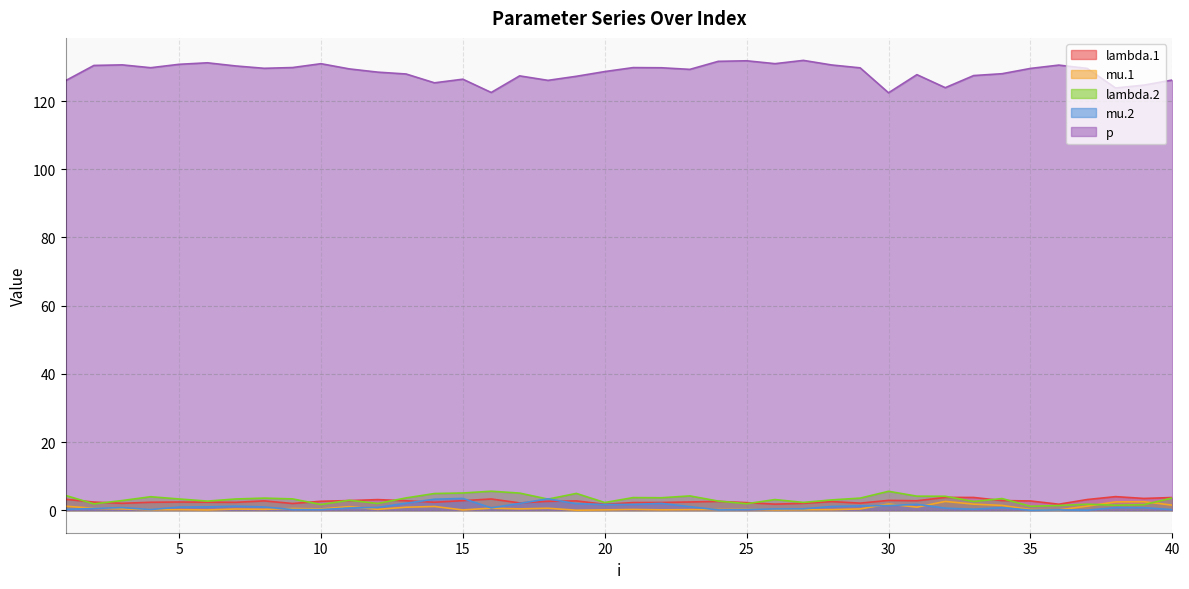

Is the value of lambda.1 at 1 greater than the value of mu.1 at 11?

Yes